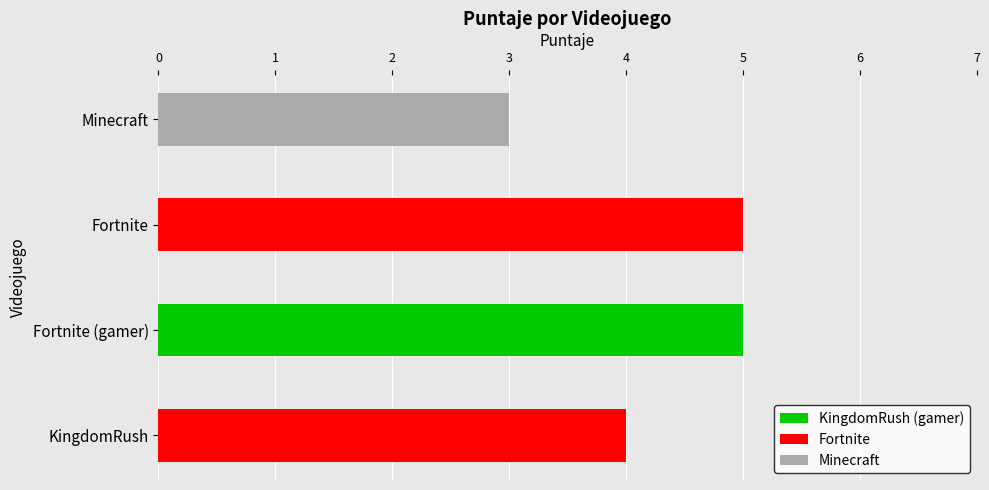

Which label corresponds to the smallest value in the chart?

Minecraft